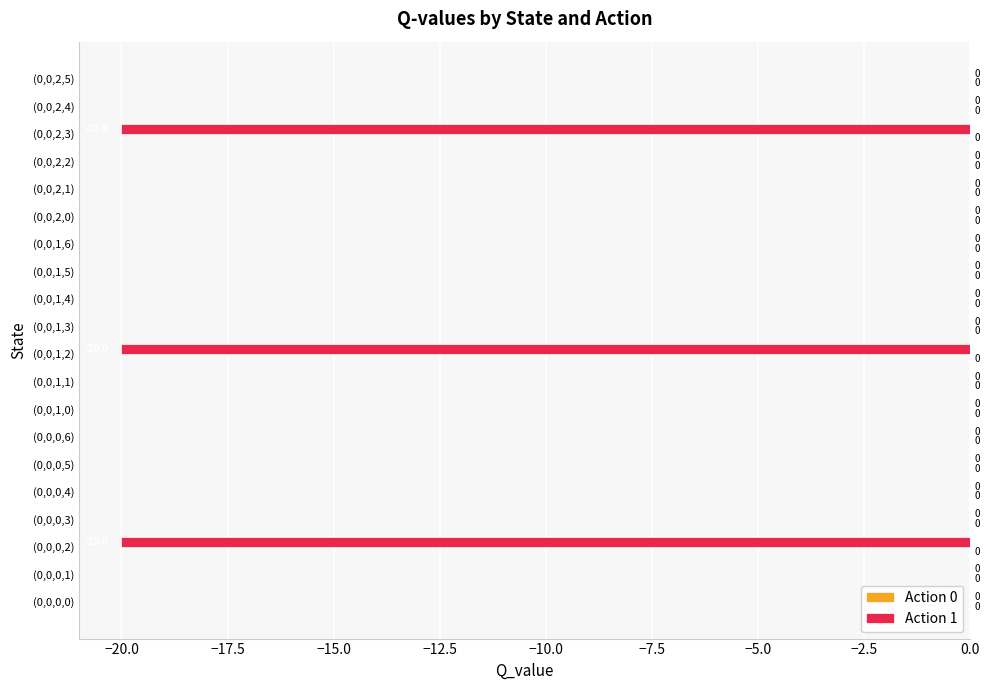

What is the change in value from (0,0,2,2) to (0,0,2,3)?

-20.0